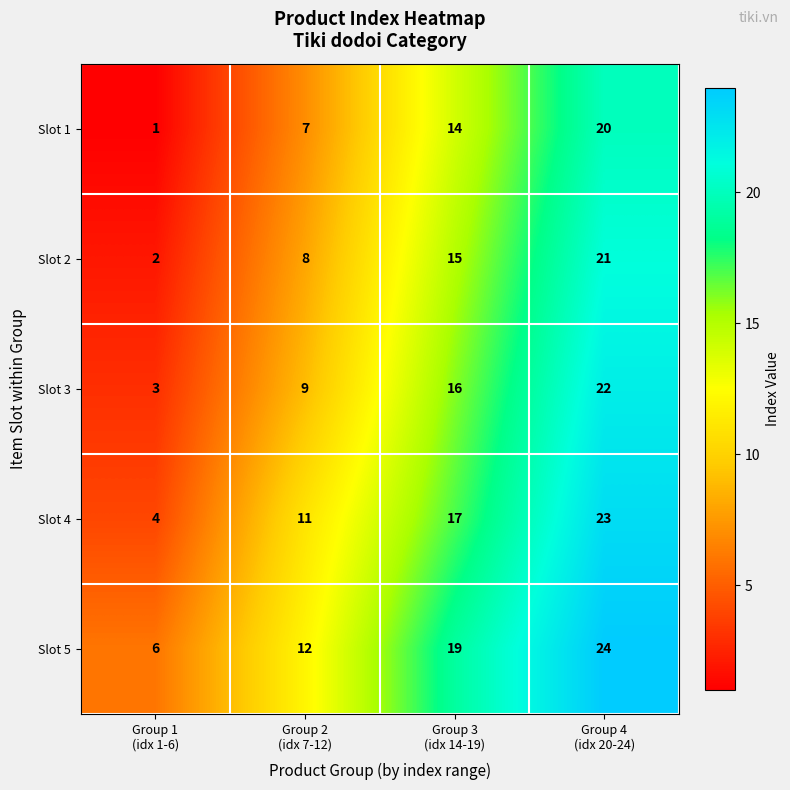

List the series in order of their peak value, highest first.

Slot 5, Slot 4, Slot 3, Slot 2, Slot 1